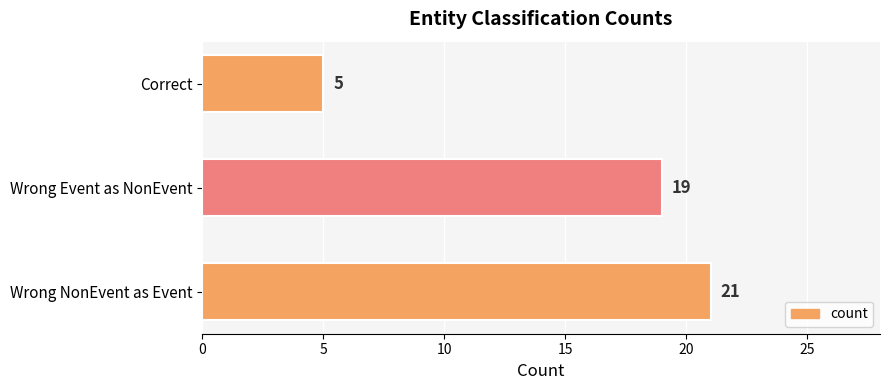

The chart shows a value of 19 at Wrong Event as NonEvent. True or false?

True